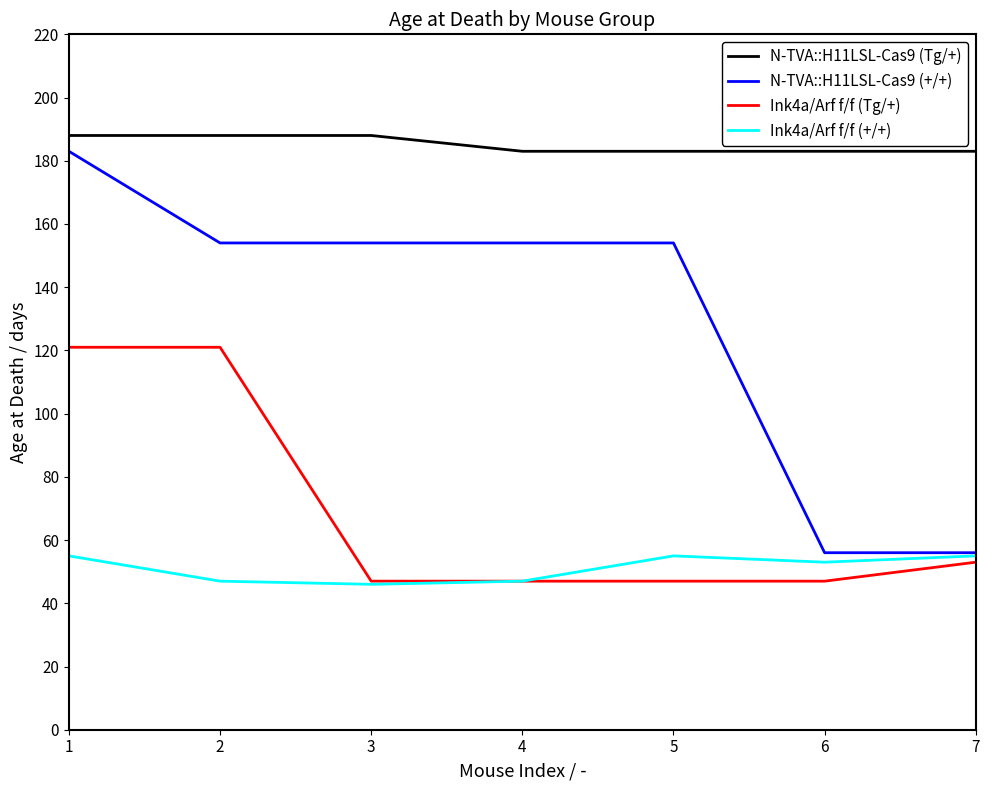

What is the average value of the Ink4a/Arf f/f (Tg/+) series?

69